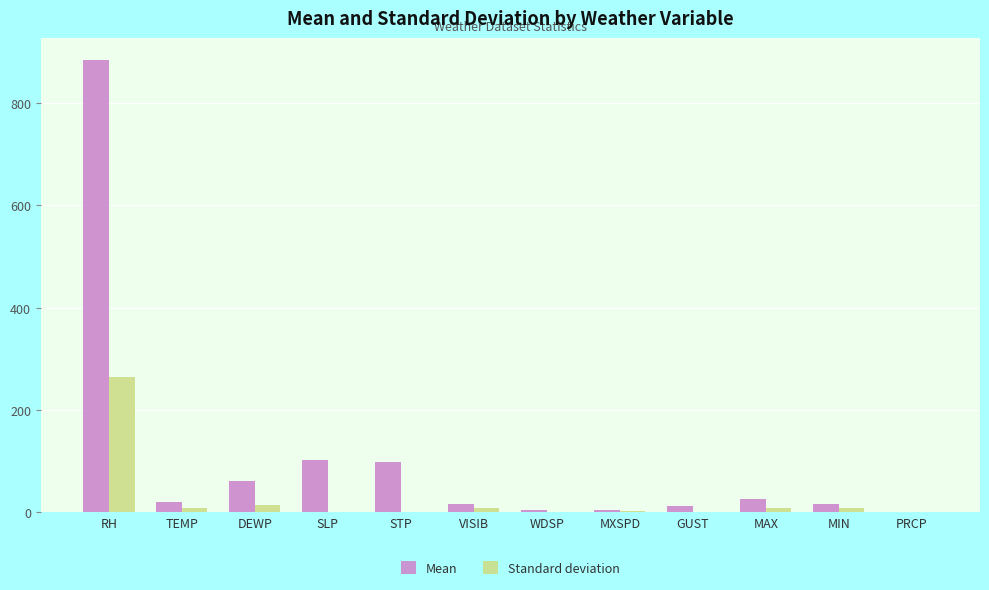

What is the sum of all Standard deviation values?

315.1